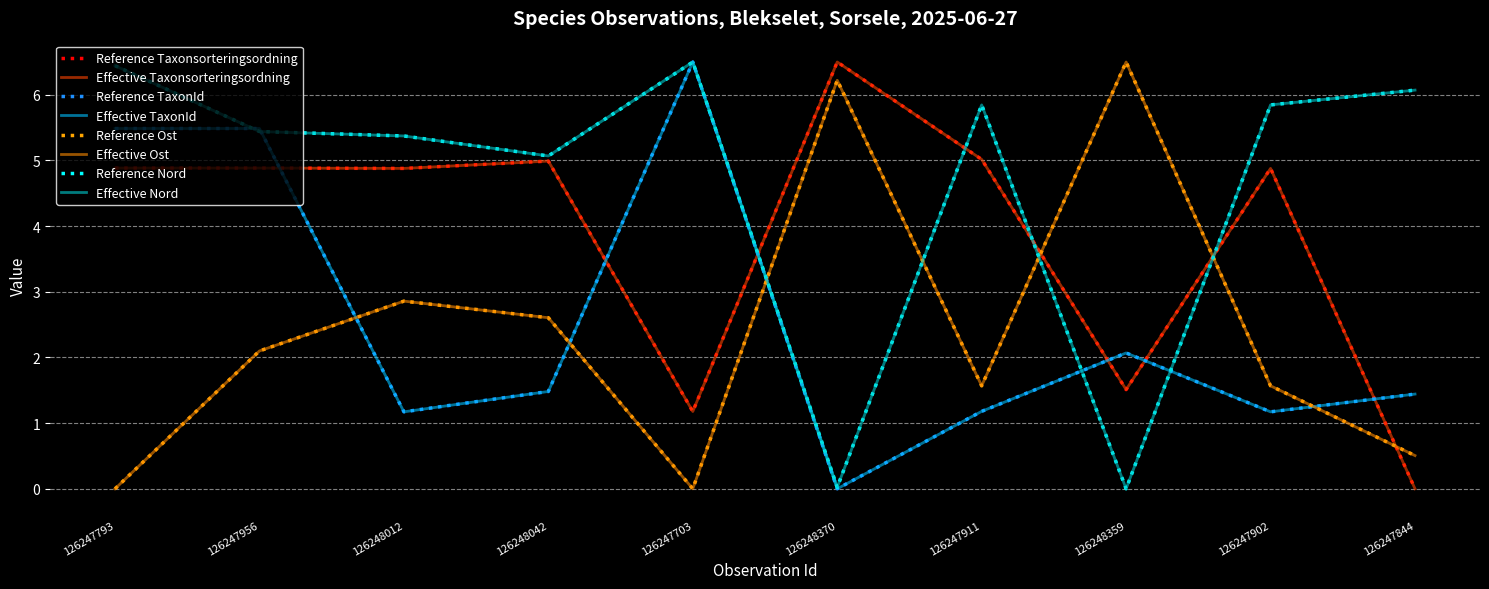

Which label corresponds to the largest value in the chart?

126248370